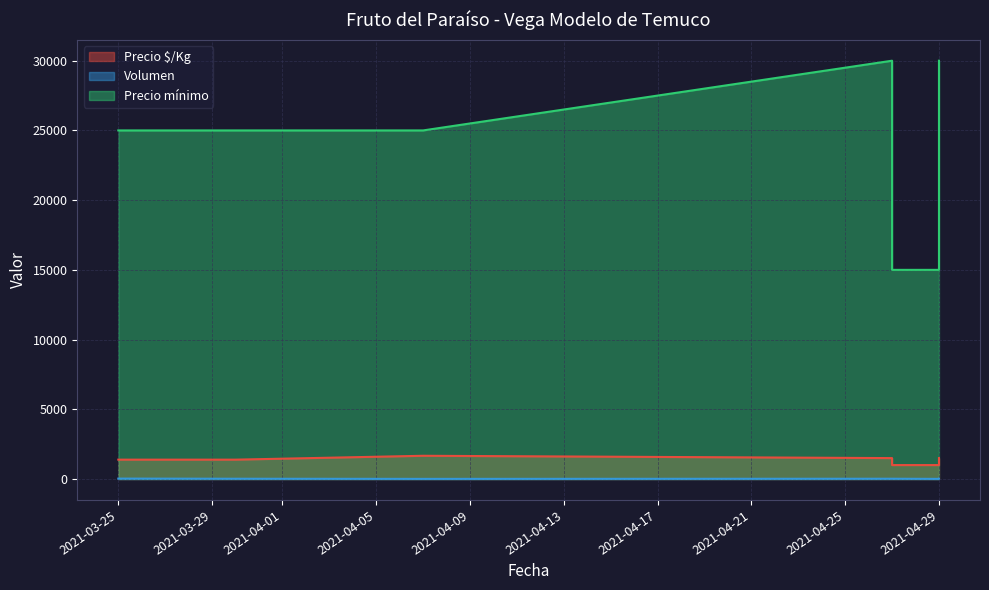

Reading right to left, list all the values displayed in this chart.

Precio $/Kg: 1500	1000	1000	1500	1667	1389	1389
Volumen: 20	10	20	20	10	20	30
Precio mínimo: 30000	15000	15000	30000	25000	25000	25000